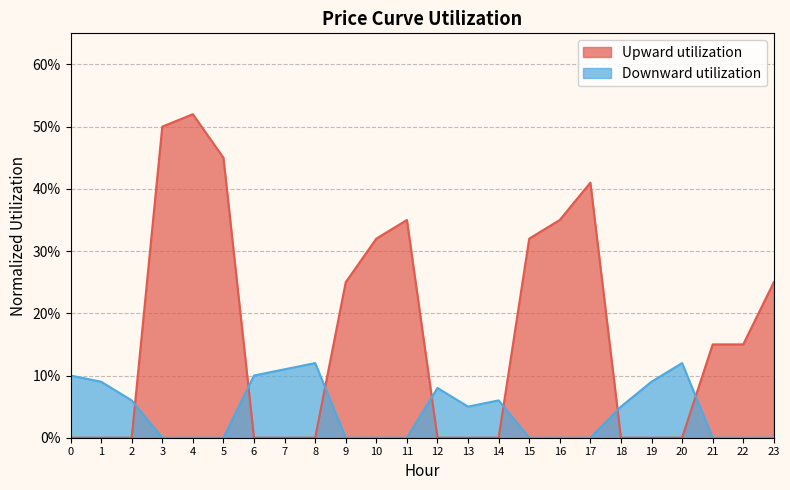

At which category does Upward utilization reach its first local peak?

4